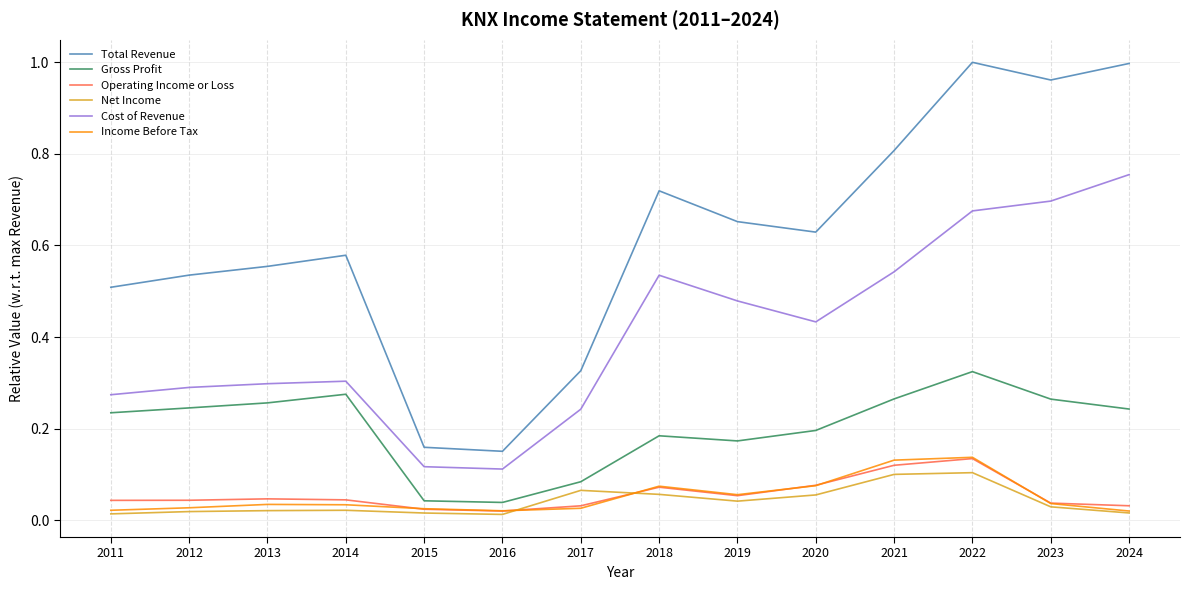

Count the Income Before Tax values in the range 0 to 1.

14